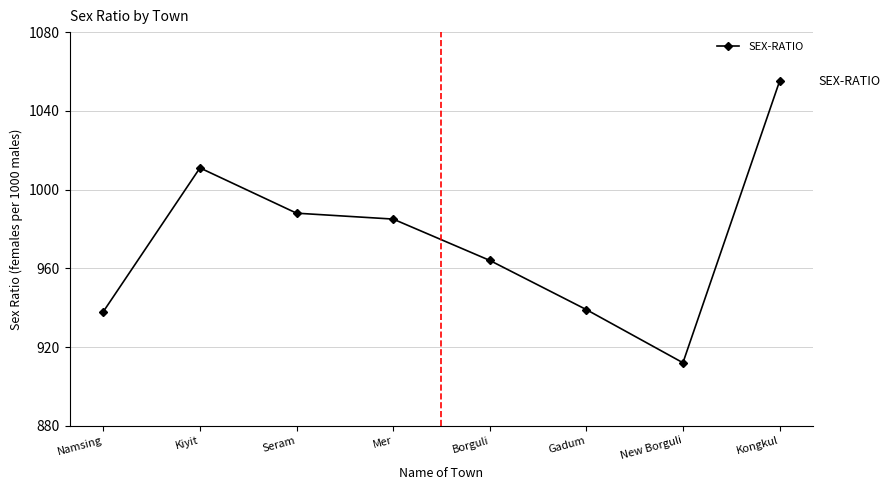

True or false: the data shows 938 at Namsing.

True